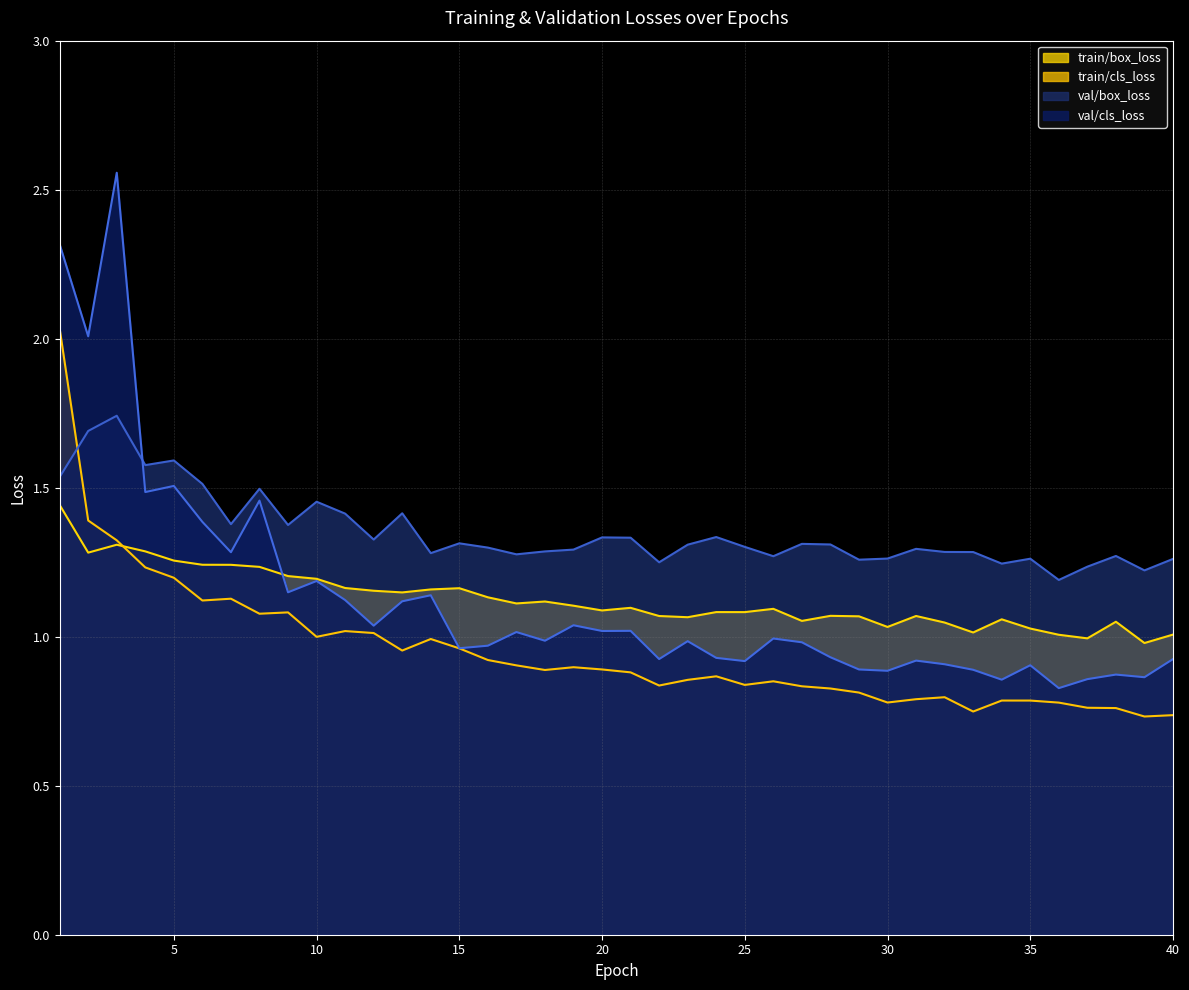

The value of val/box_loss at 20 is 2.1. True or false?

False